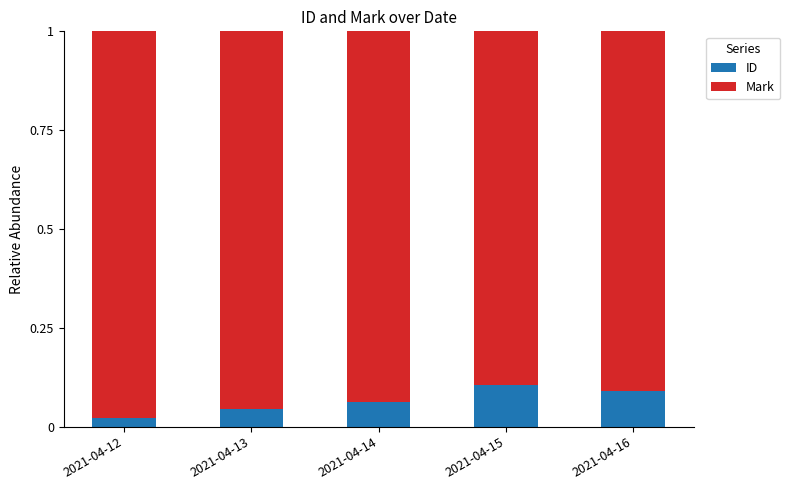

Which category has the lowest value in the ID series?

2021-04-12